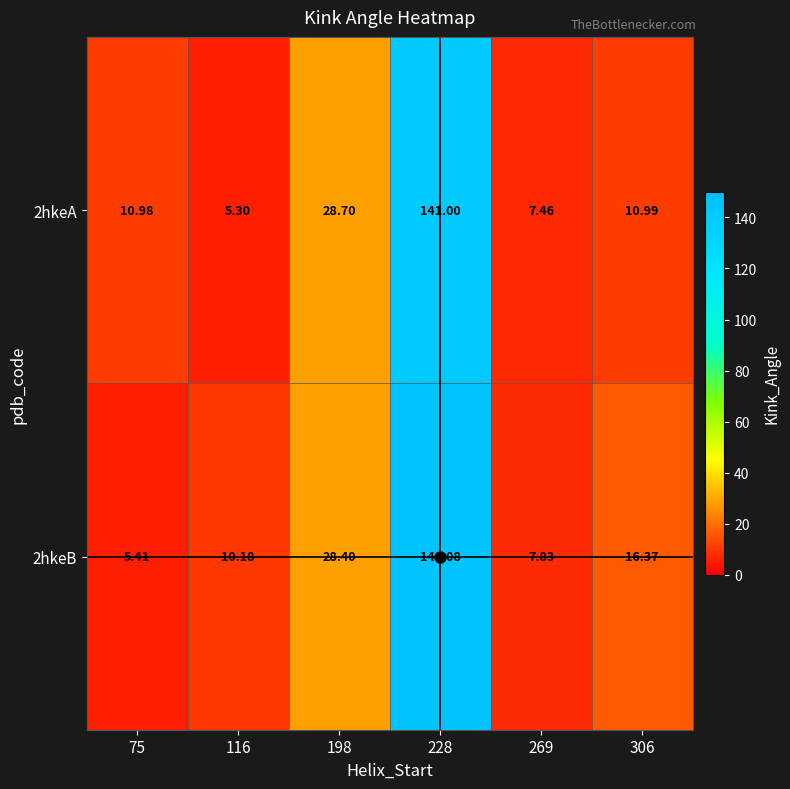

How many values in the 2hkeA series exceed 10?

4